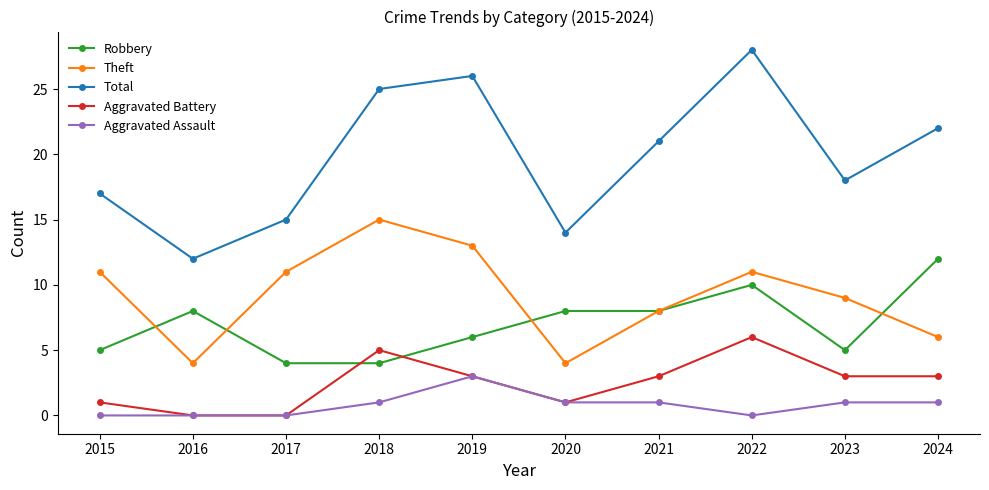

What are all the series names shown in the legend?

Robbery, Theft, Total, Aggravated Battery, Aggravated Assault